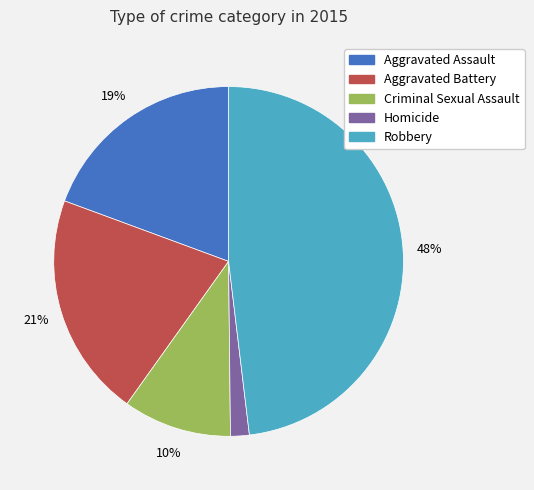

Which has a higher value, Criminal Sexual Assault or Aggravated Assault?

Aggravated Assault